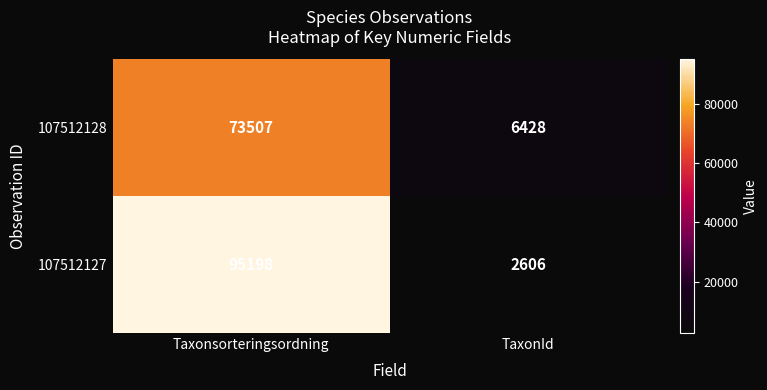

At which label does 107512128 reach its peak?

Taxonsorteringsordning